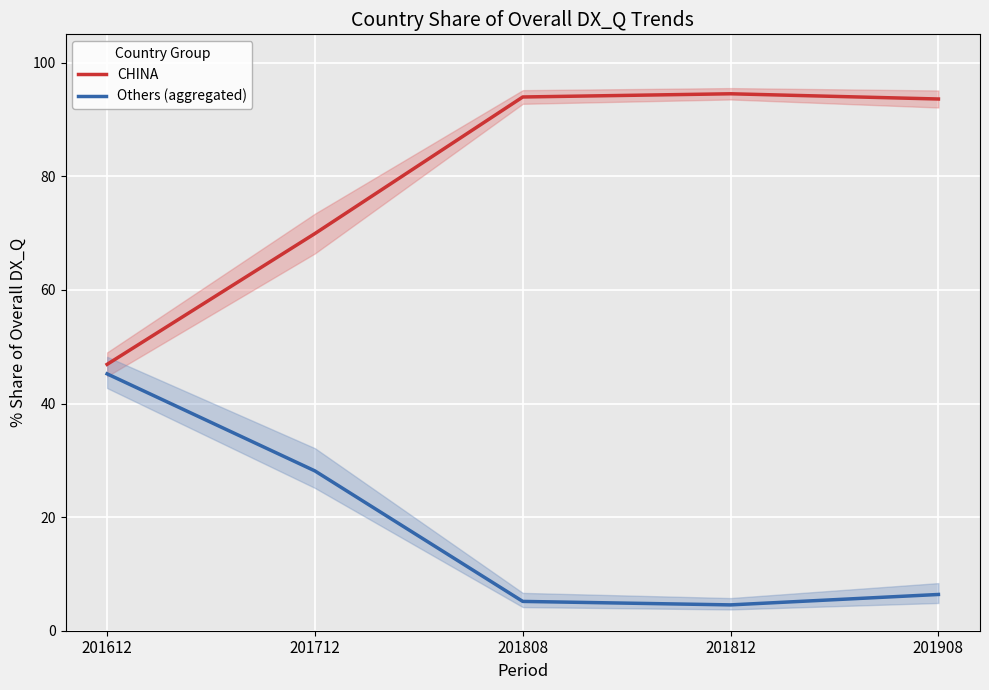

Which label corresponds to the largest value in the chart?

201812